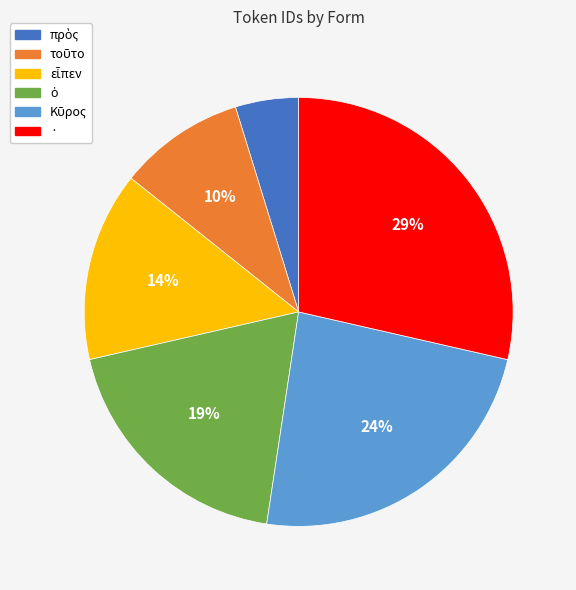

To the nearest percent, what is the average slice percentage?

17%